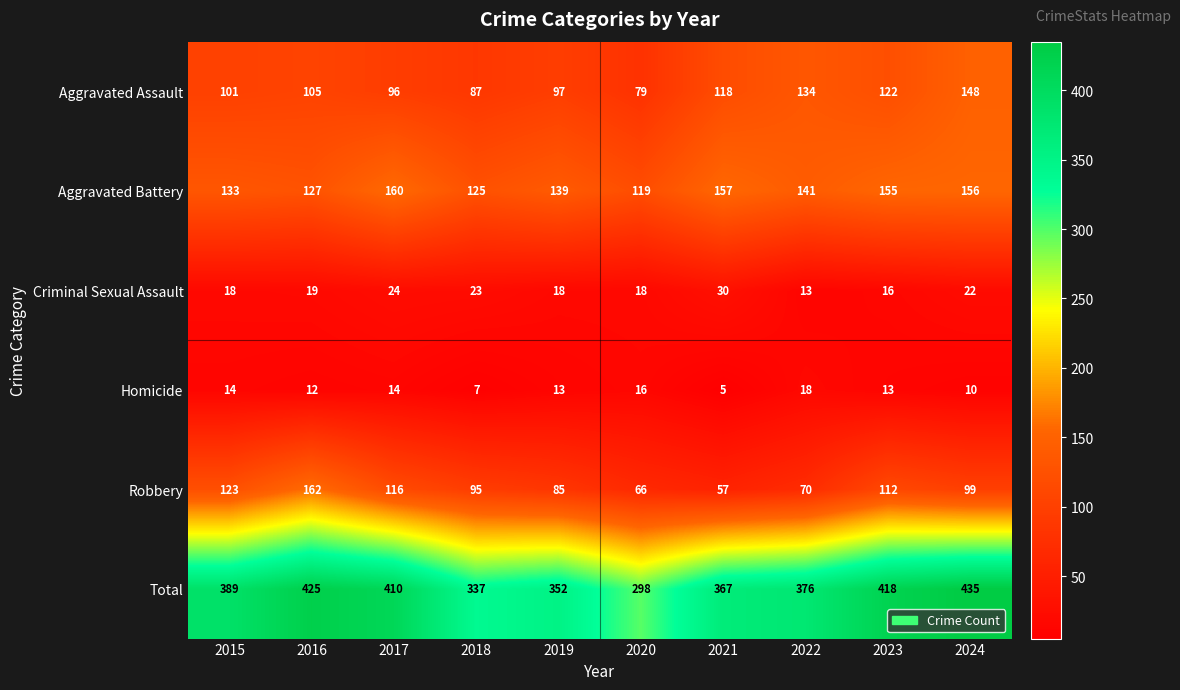

What is the difference between the Total values at 2018 and 2015?

52